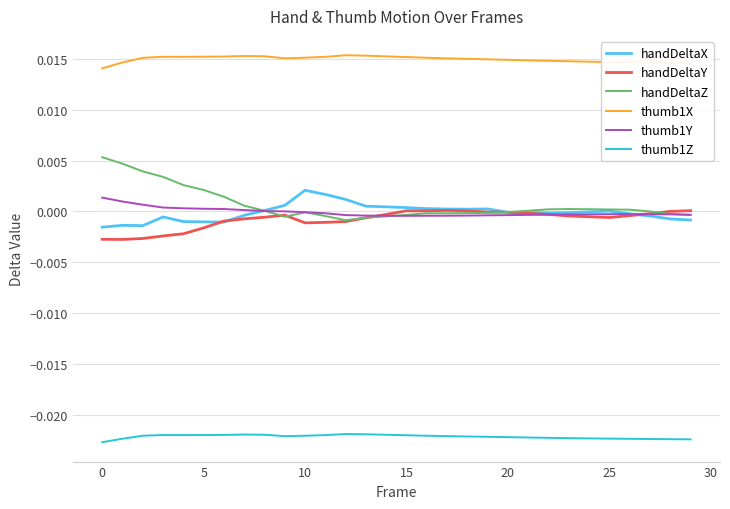

At how many categories does at least one series exceed 0?

30